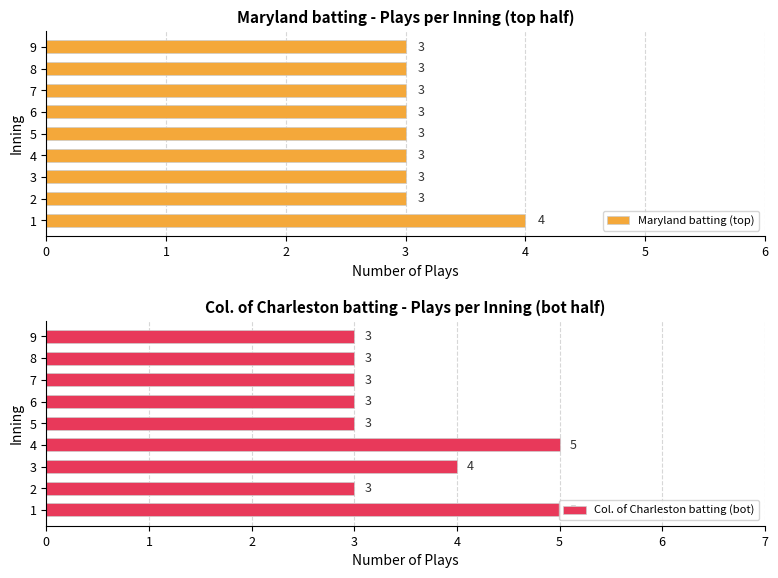

Is it true that Col. of Charleston batting (bot) equals 3 at 8?

True